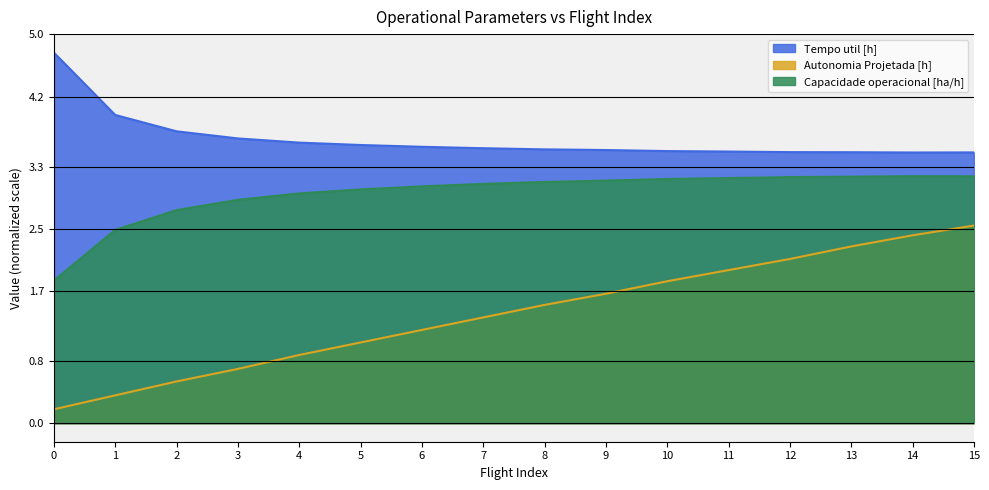

Rank the categories by Tempo util [h] value from highest to lowest.

0, 1, 2, 3, 4, 5, 6, 7, 8, 9, 10, 11, 12, 13, 15, 14